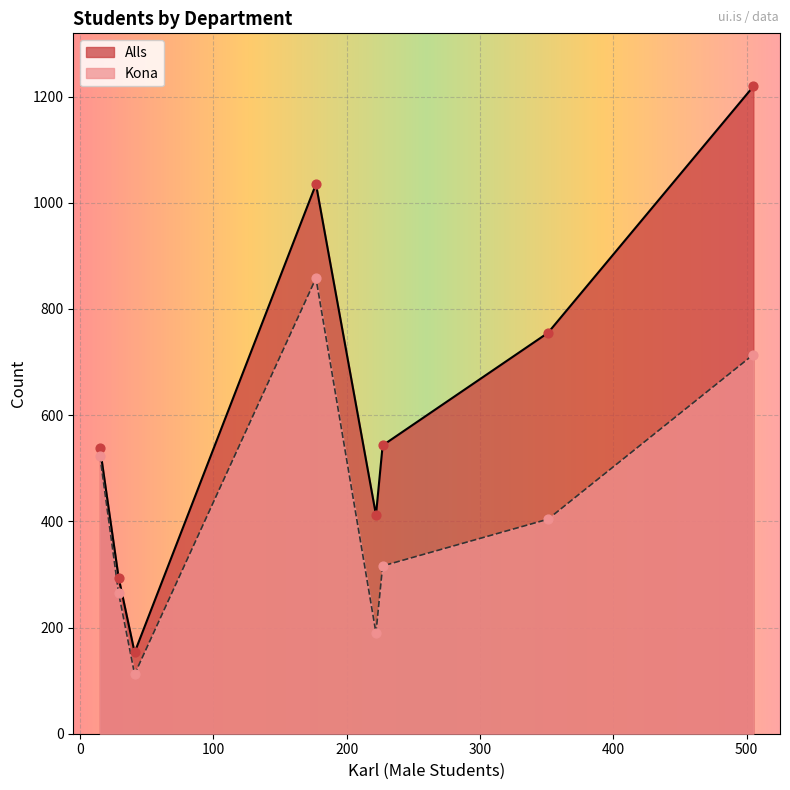

Which series contains the lowest Y value?

Kona